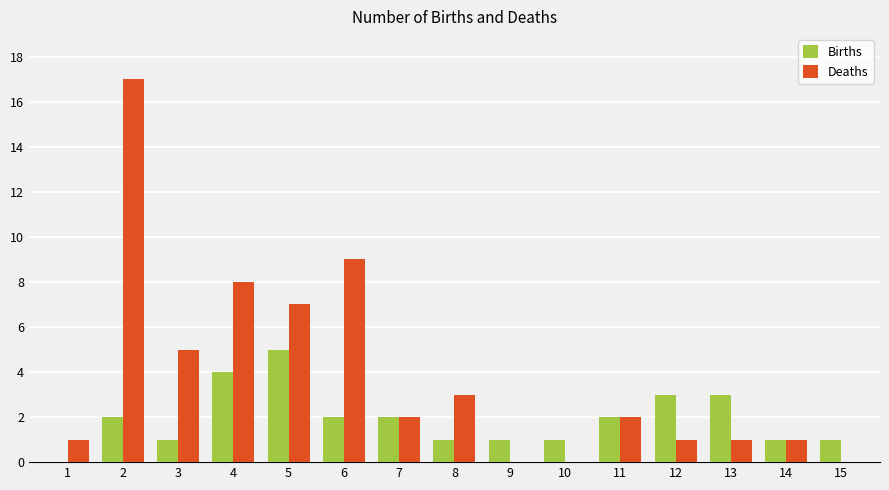

At which label does Deaths first exceed 2?

2